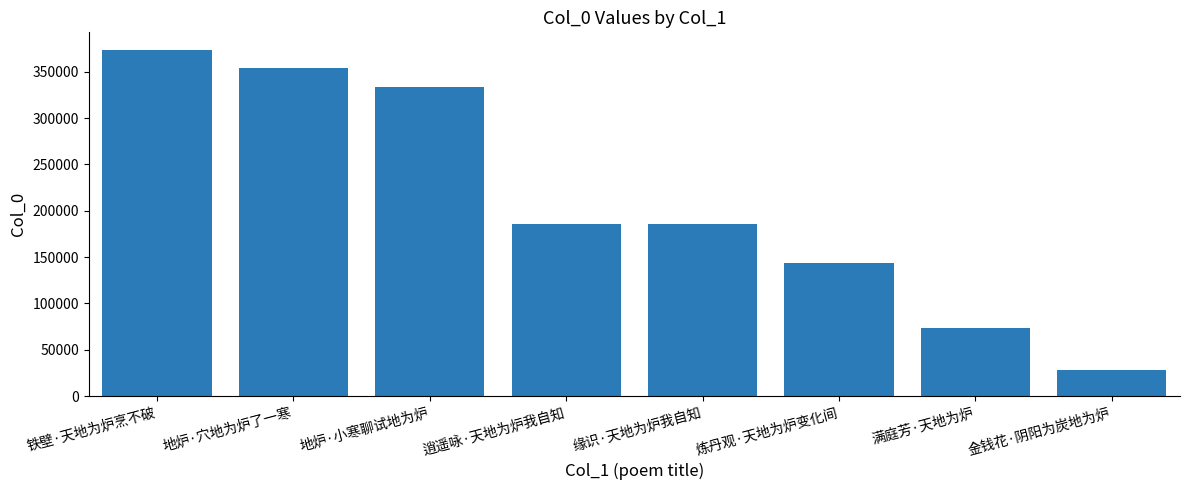

Between 金钱花·阴阳为炭地为炉 and 缘识·天地为炉我自知, which is larger?

缘识·天地为炉我自知